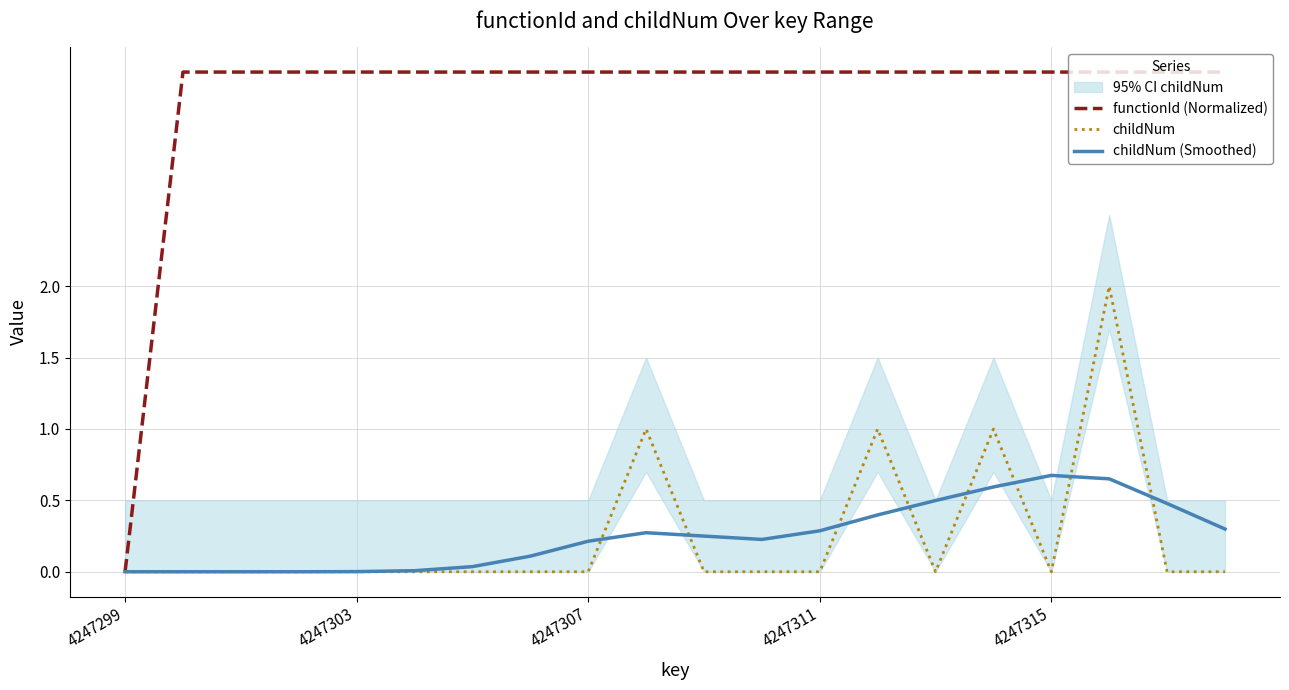

How many lines are shown in the chart?

3